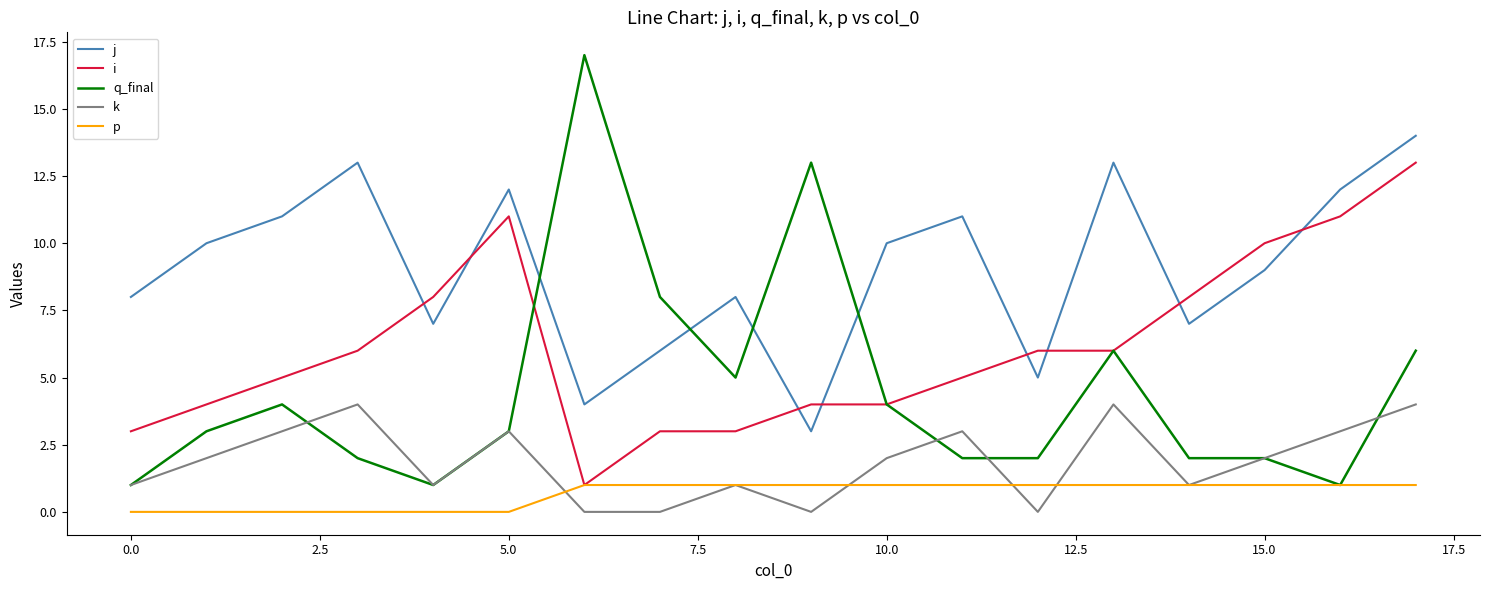

What is the highest value of the j series?

14